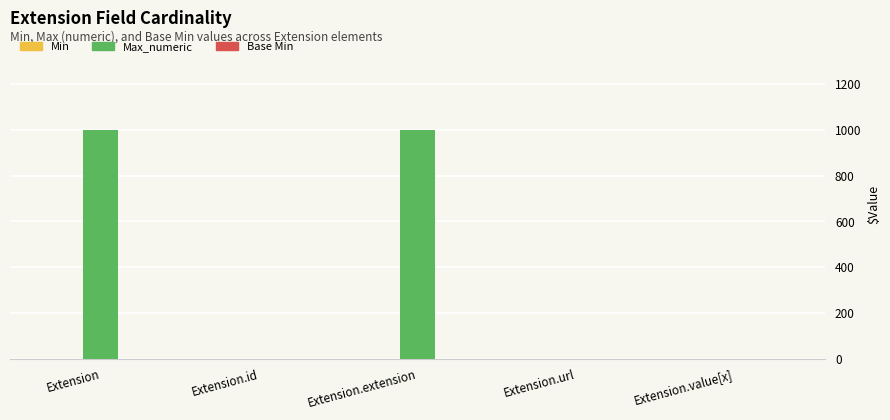

What is the sum of all Max_numeric values?

2001